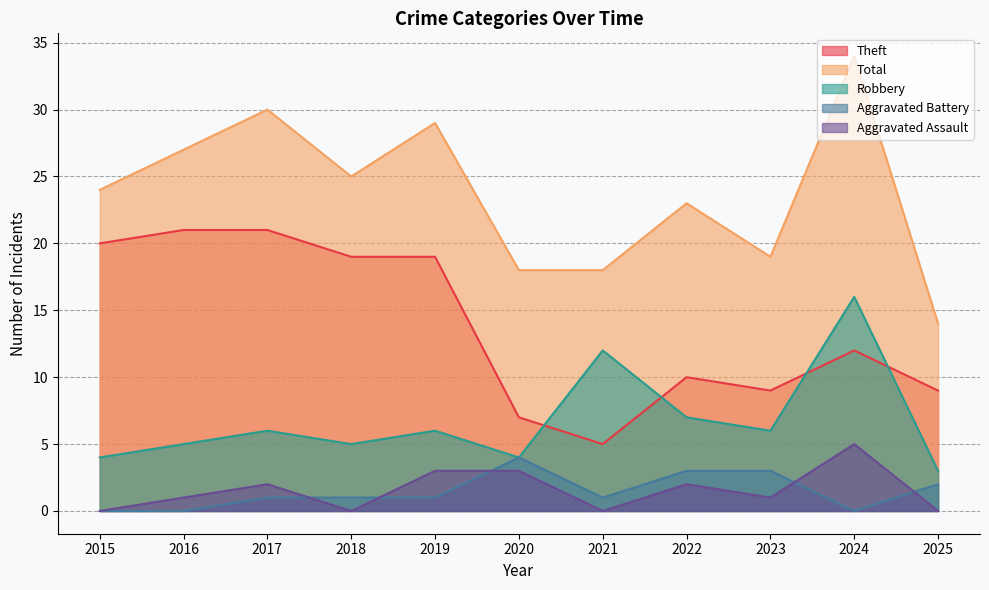

What is the value of the Total point at the 5th from the left?

29